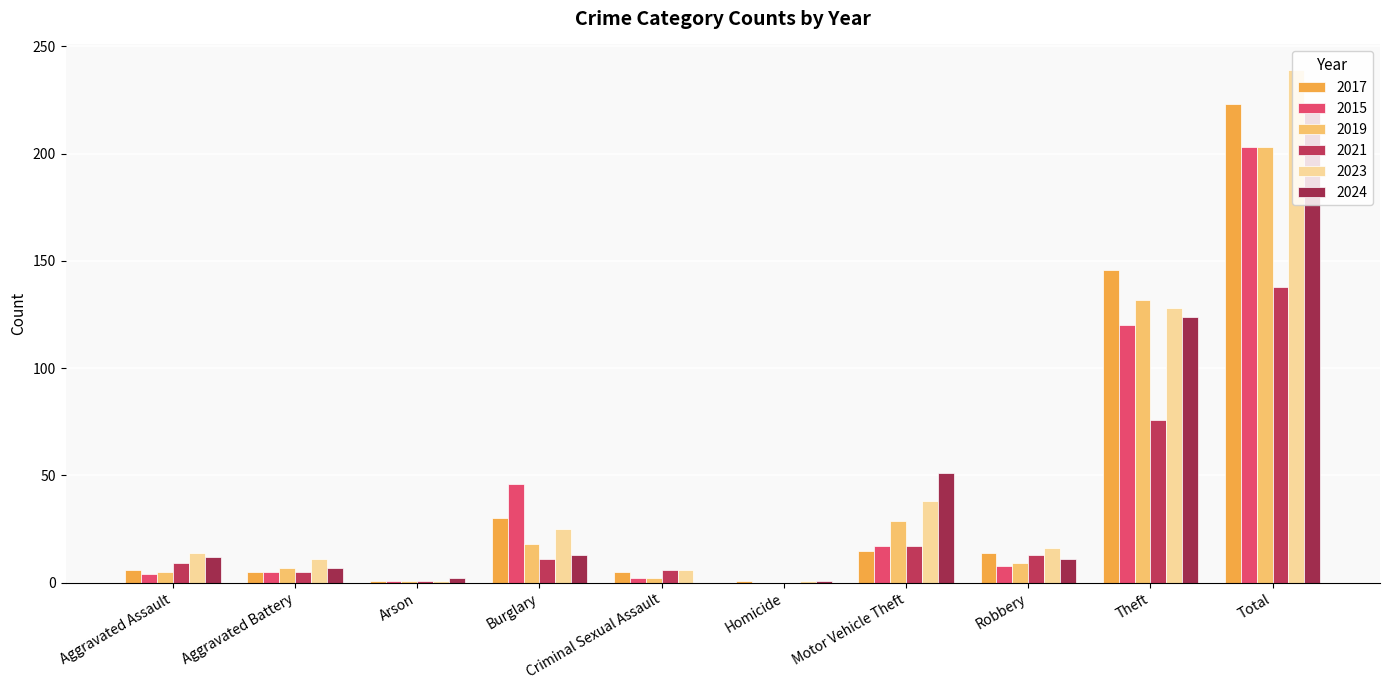

What is the difference between the maximum and minimum values in the 2019 series?

203